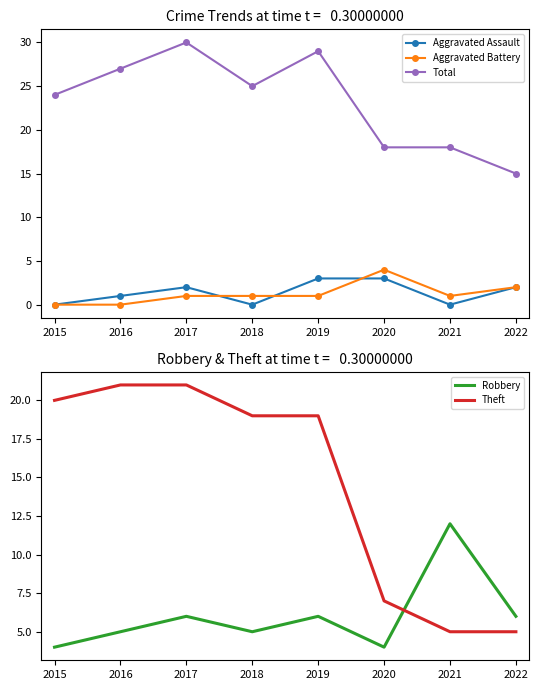

Which series has the widest spread of values?

Theft